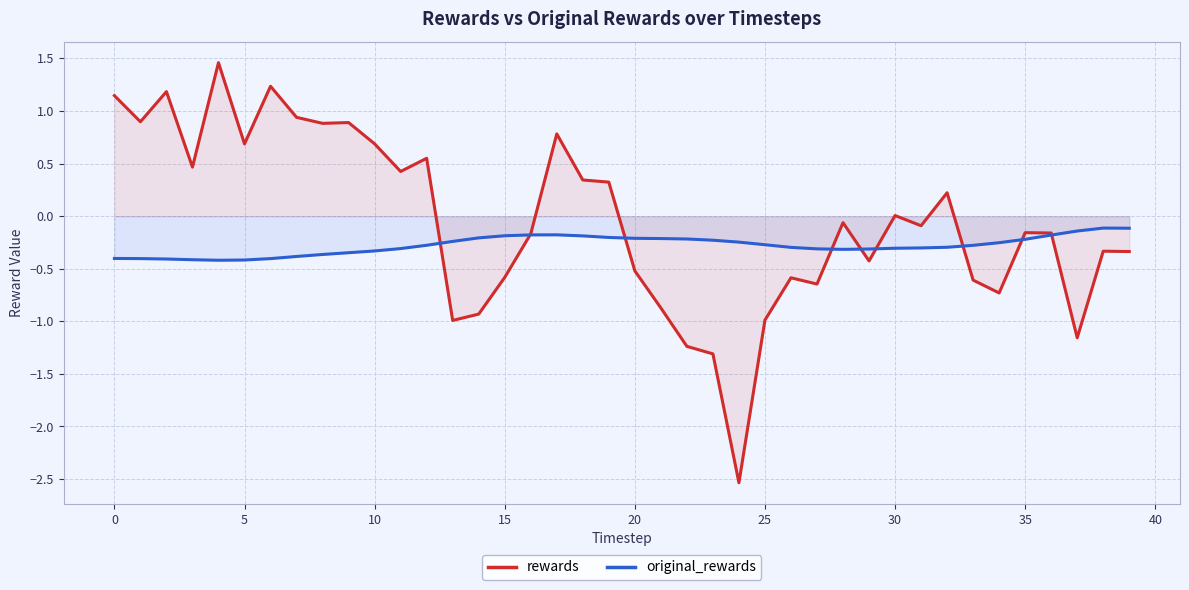

What are all the series names shown in the legend?

rewards, original_rewards